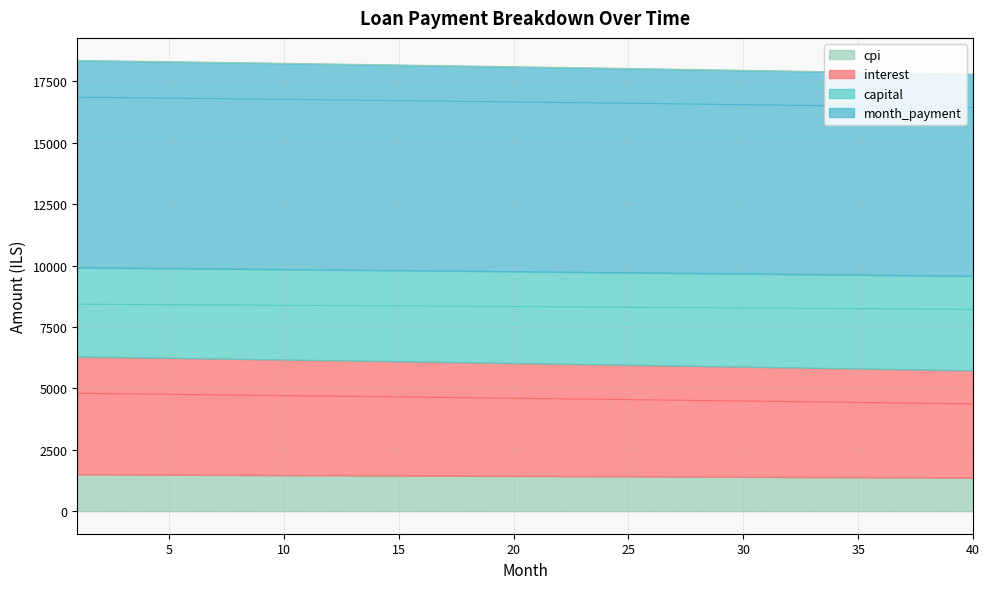

At how many categories does at least one series exceed 5096?

40